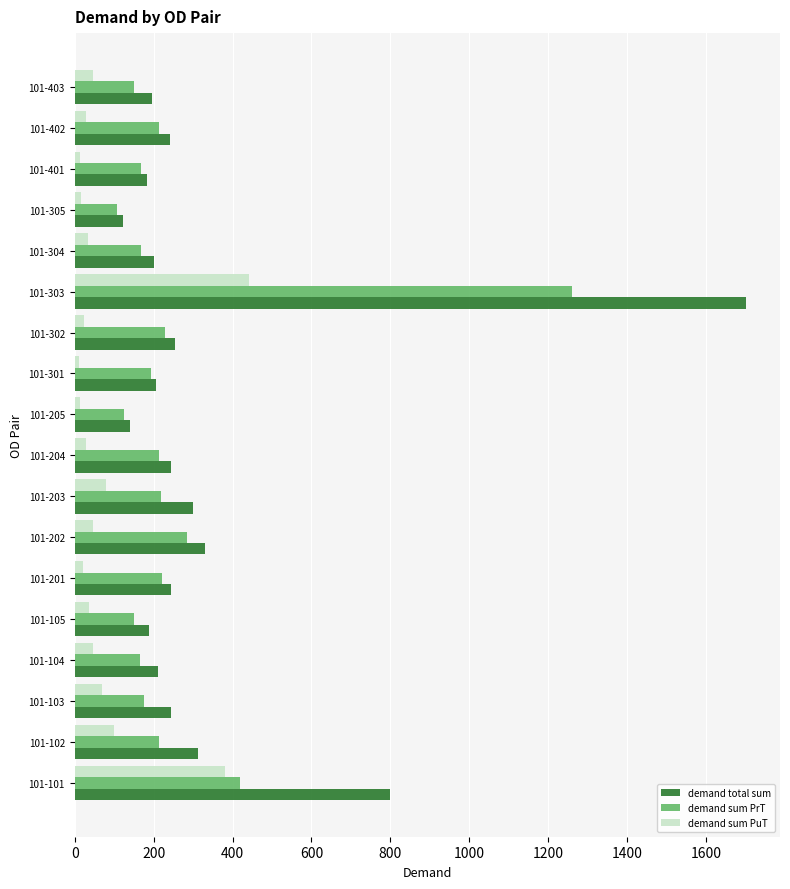

What is the difference between the maximum and minimum values in the demand sum PrT series?

1154.5